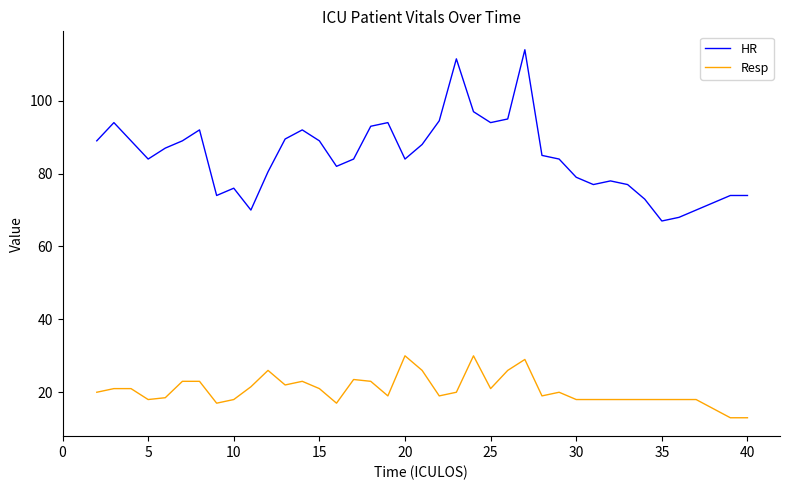

What is the lowest value of the HR series?

67.0